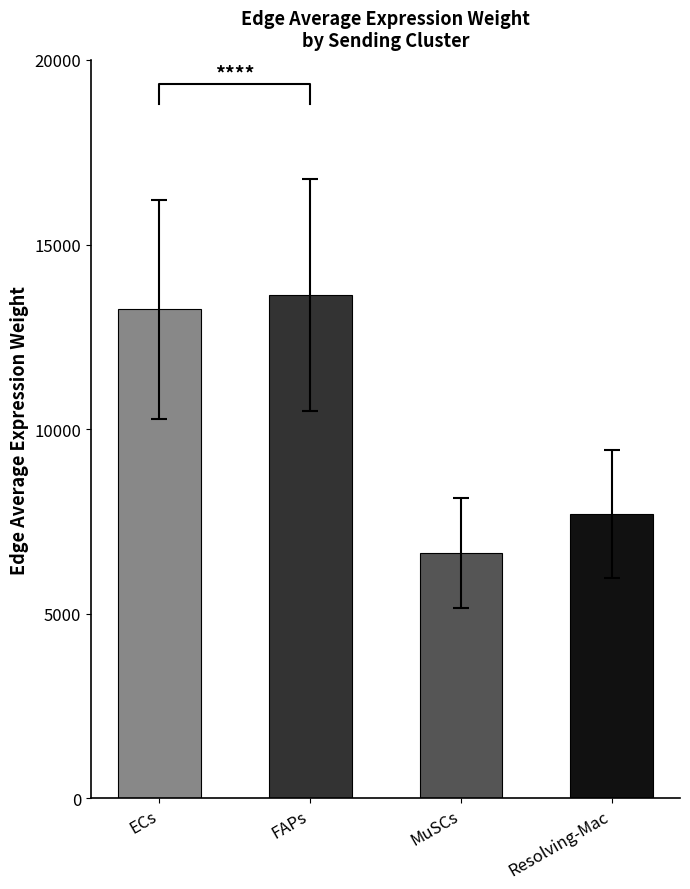

What is the average value?

10311.6